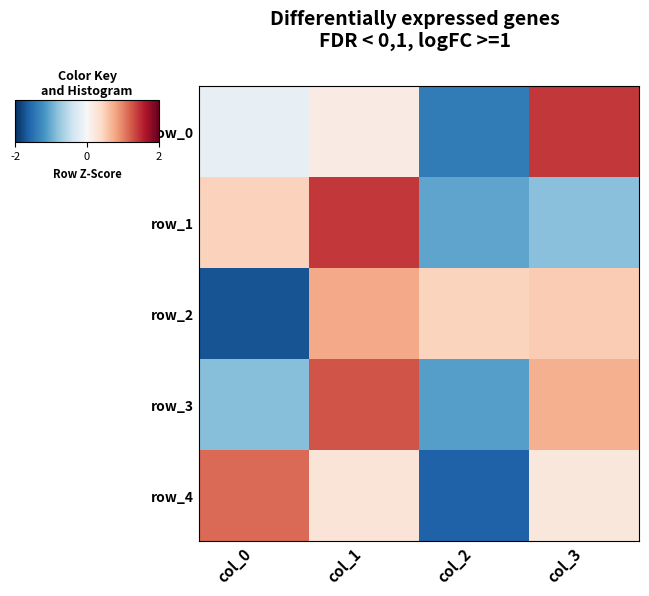

Which category has the lowest value across all series?

col_0